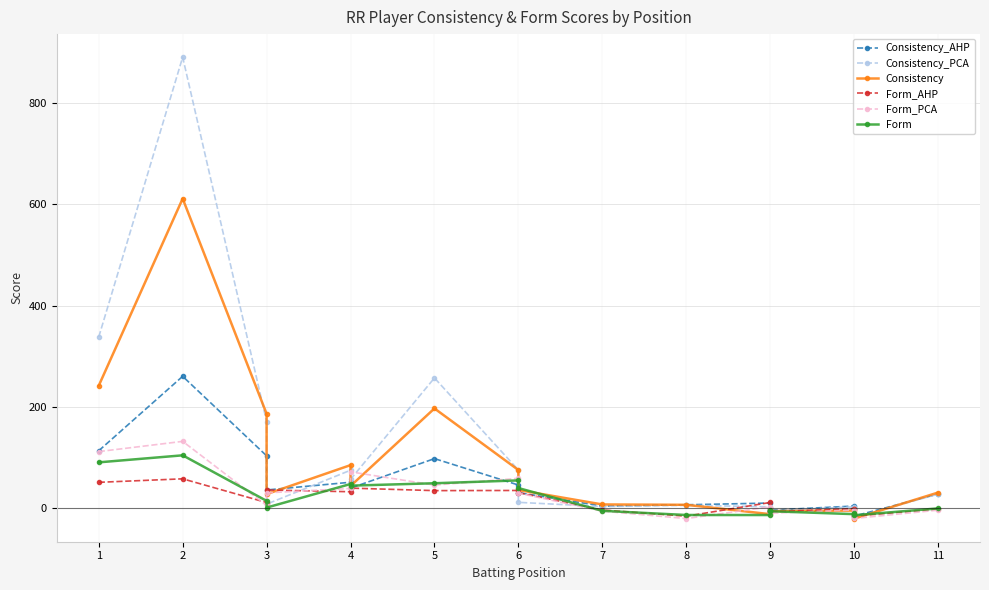

Rank the series at 3 from highest to lowest value.

Consistency, Consistency_PCA, Consistency_AHP, Form, Form_AHP, Form_PCA